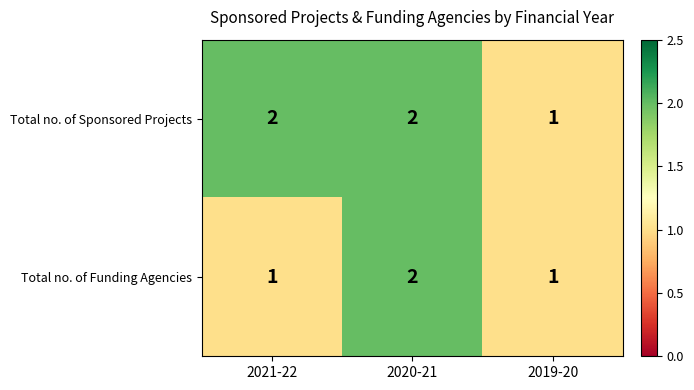

True or false: Total no. of Funding Agencies has a value of 2 at 2021-22.

False